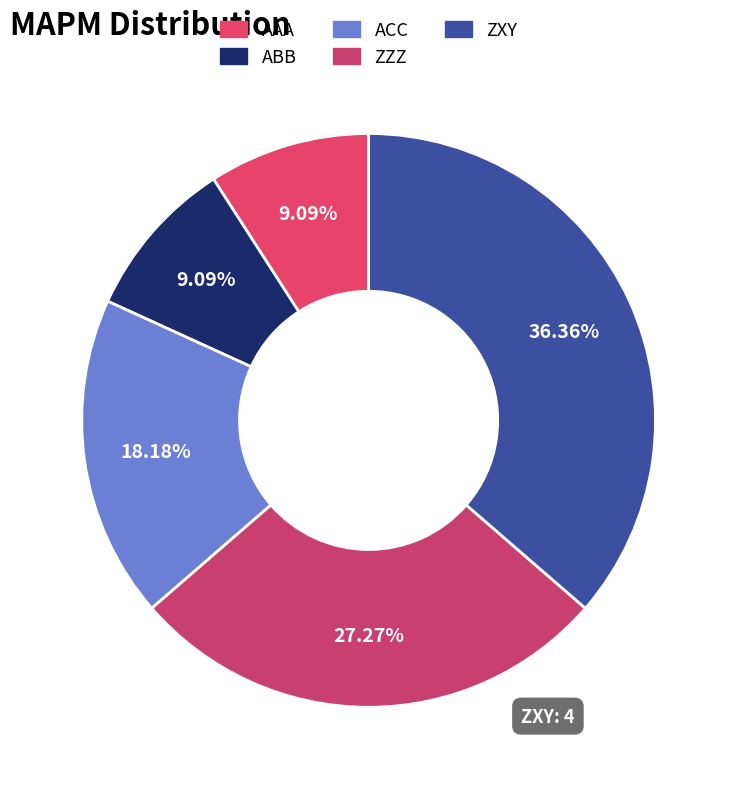

Which slice is the largest?

ZXY